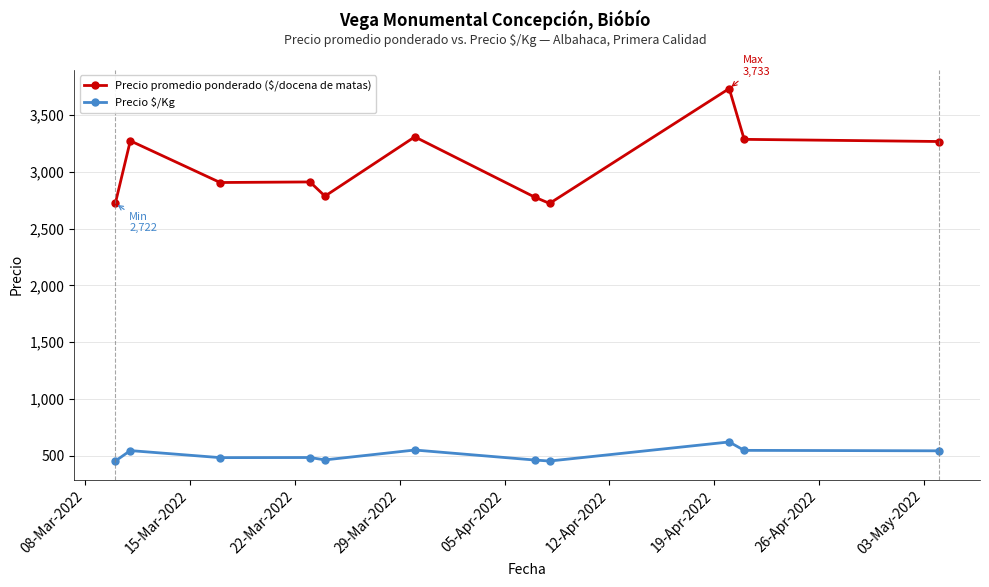

True or false: Precio $/Kg and Precio promedio ponderado ($/docena de matas) intersect in this chart.

False